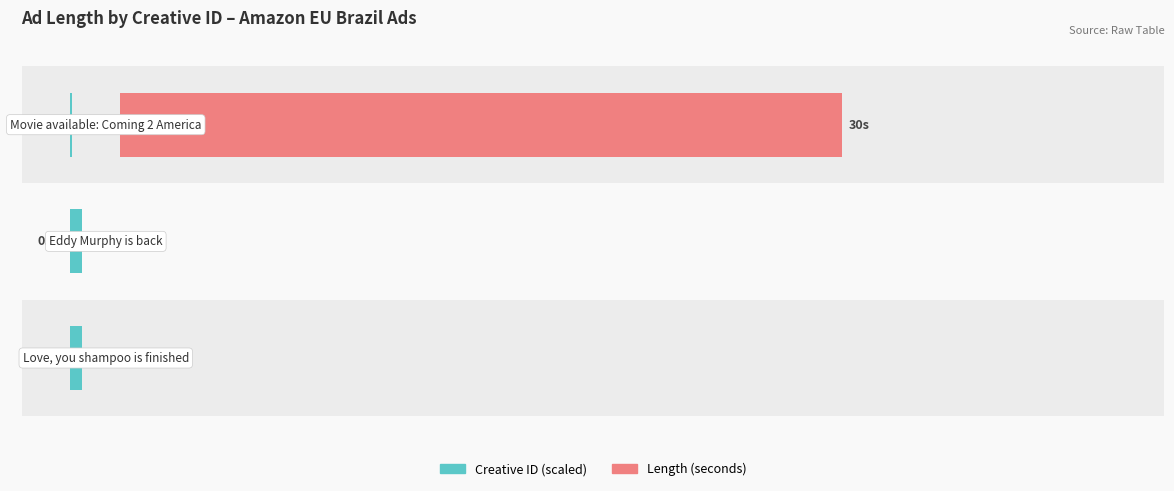

Is the value of Length at 1 greater than the value of Creative ID (scaled) at 0?

No